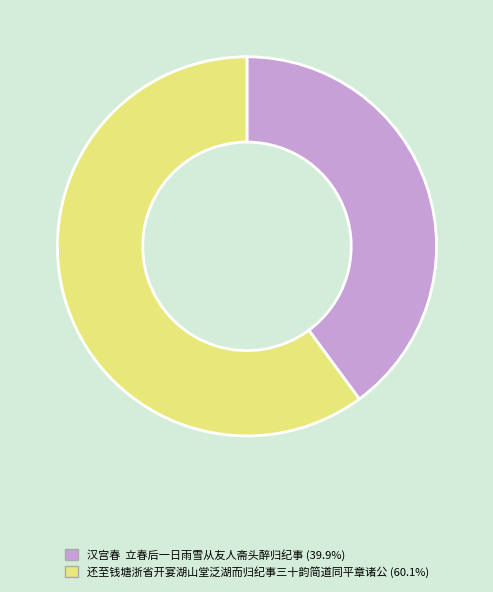

Is the sum of 汉宫春 立春后一日雨雪从友人斋头醉归纪事 and 还至钱塘浙省开宴湖山堂泛湖而归纪事三十韵简道同平章诸公 greater than half?

Yes